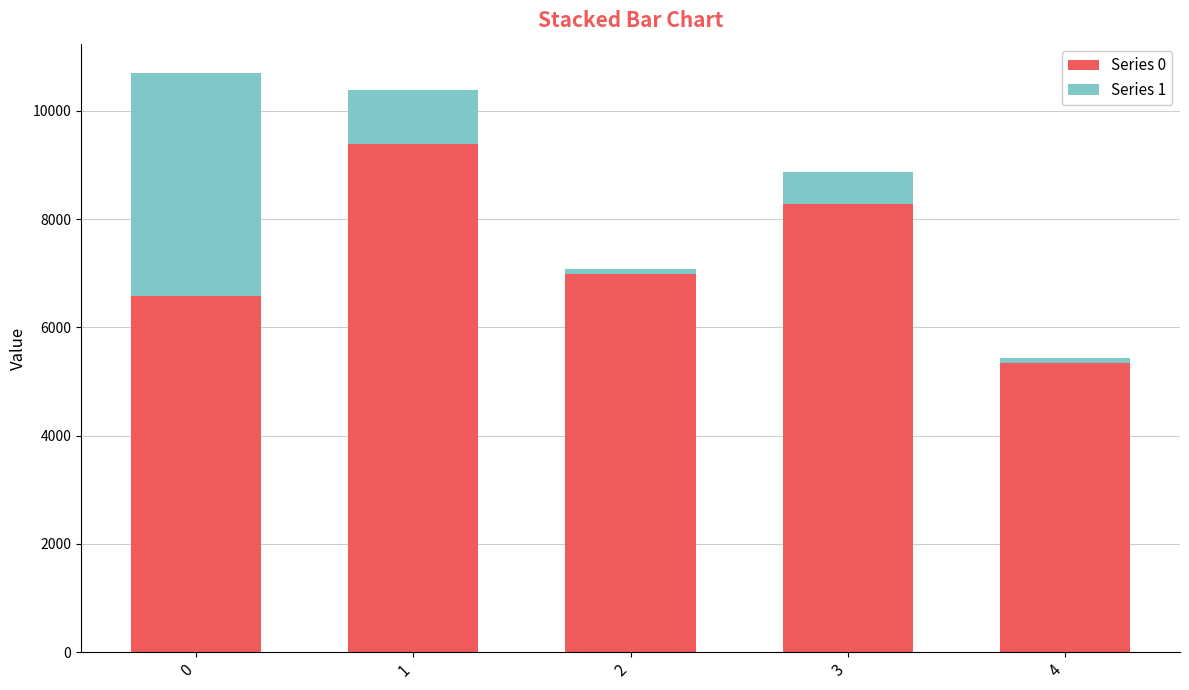

What is the sum of the Series 0 values at 2 and 0?

13559.4